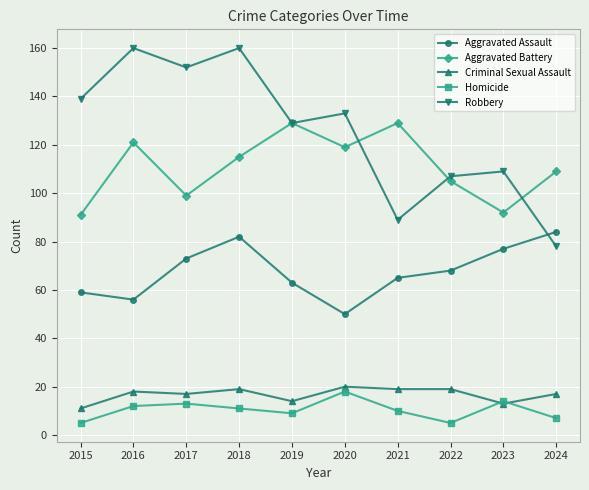

How many lines are shown in the chart?

5